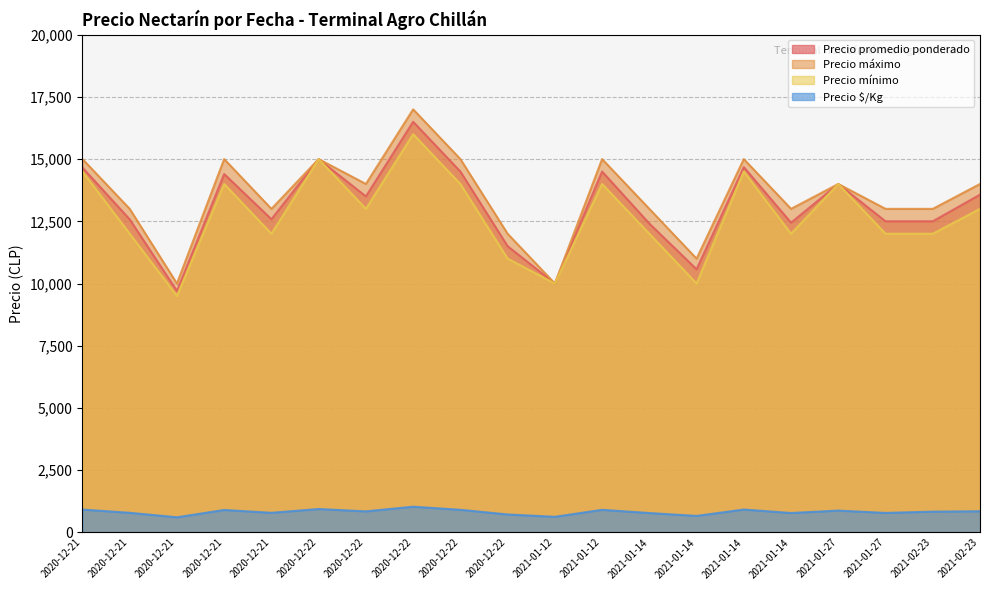

Rank the series by their maximum value, from lowest to highest.

Precio $/Kg, Precio mínimo, Precio promedio ponderado, Precio máximo